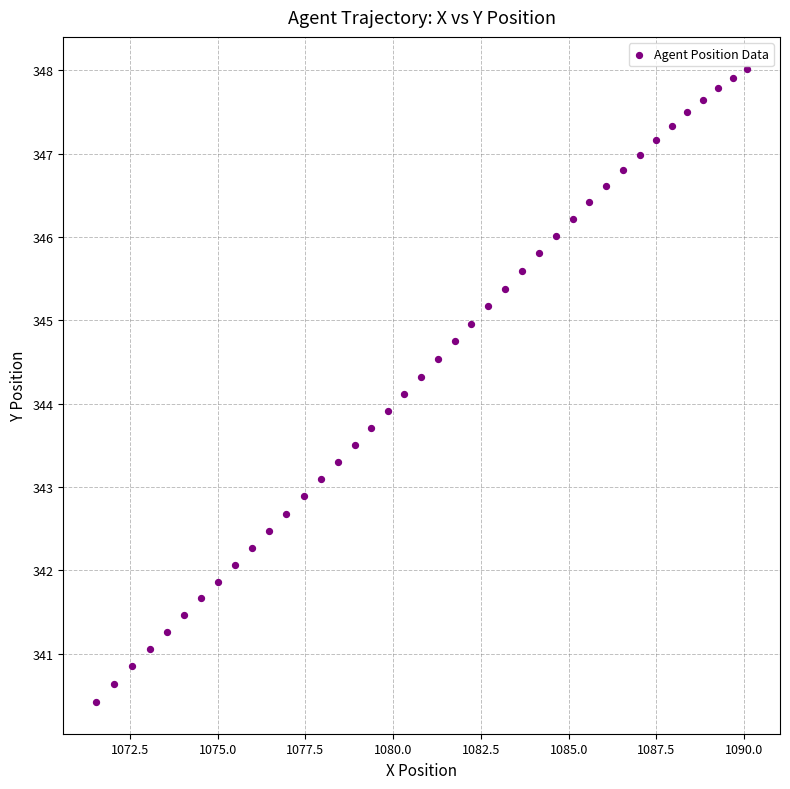

What is the range of X values (max minus min)?

18.6